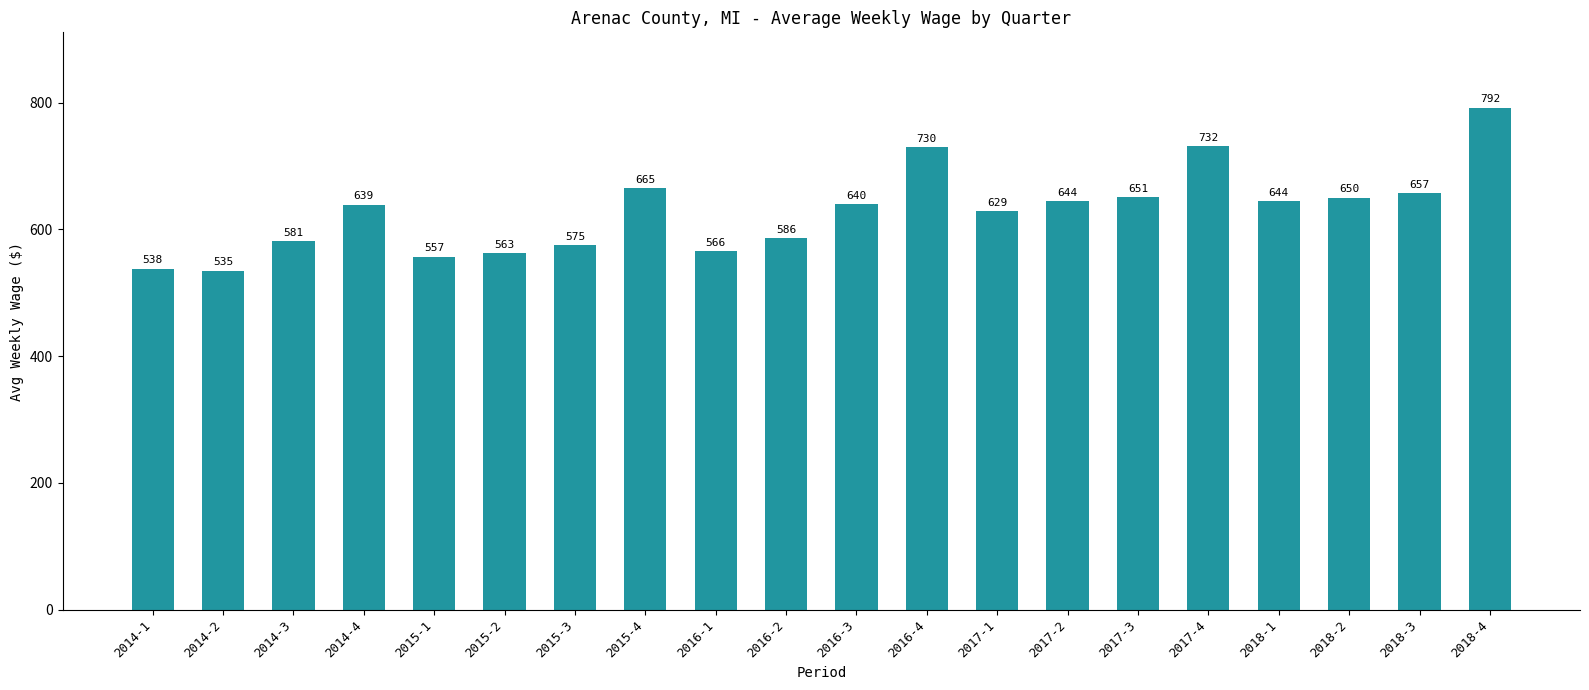

What is the difference between the maximum and minimum values?

257